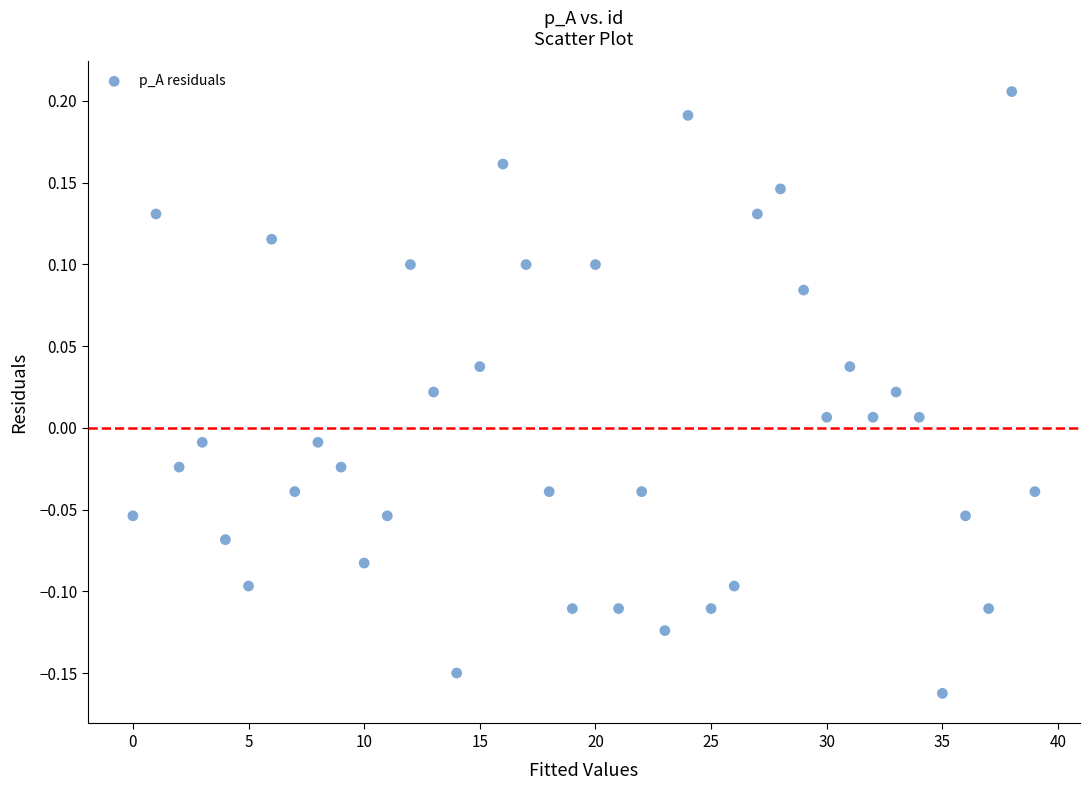

How many points are shown in the scatter plot?

40